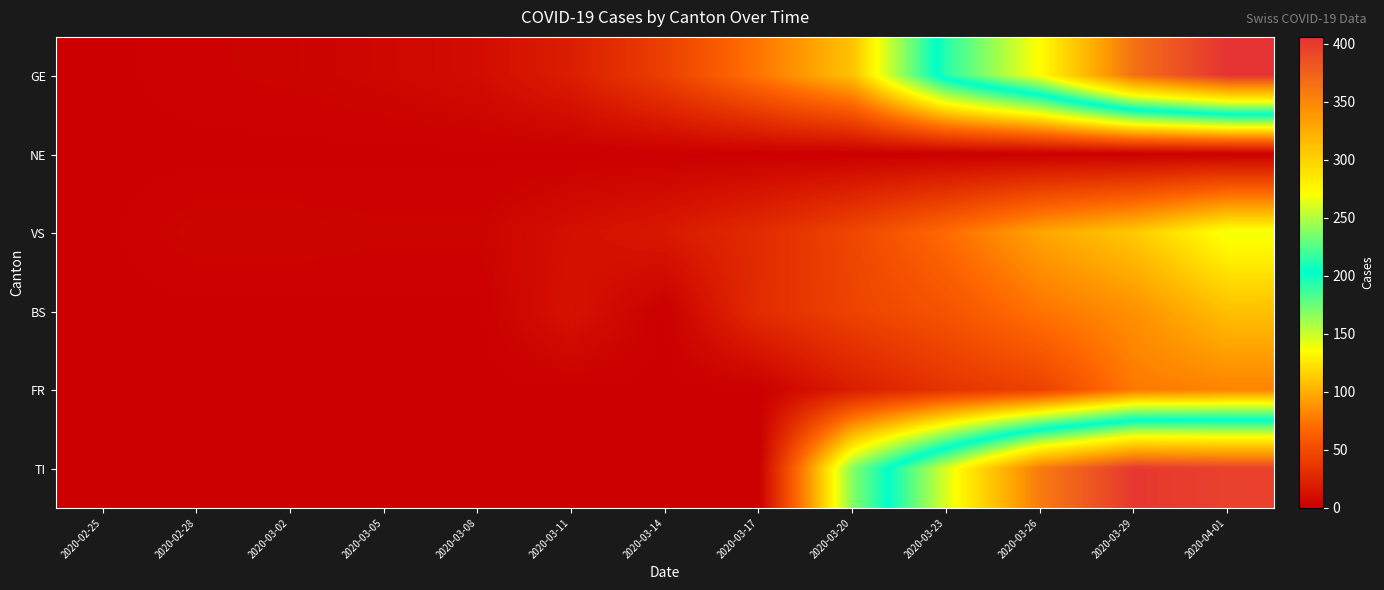

Reading left to right, list all the values displayed in this chart.

GE: 2020-02-25=0	2020-02-28=2	2020-03-02=3	2020-03-05=5	2020-03-08=9	2020-03-11=20	2020-03-14=43	2020-03-17=75	2020-03-20=109	2020-03-23=214	2020-03-26=272	2020-03-29=365	2020-04-01=406
NE: 2020-02-25=0	2020-02-28=0	2020-03-02=0	2020-03-05=0	2020-03-08=0	2020-03-11=0	2020-03-14=0	2020-03-17=0	2020-03-20=0	2020-03-23=0	2020-03-26=0	2020-03-29=0	2020-04-01=0
VS: 2020-02-25=0	2020-02-28=4	2020-03-02=4	2020-03-05=3	2020-03-08=3	2020-03-11=11	2020-03-14=17	2020-03-17=29	2020-03-20=47	2020-03-23=70	2020-03-26=96	2020-03-29=112	2020-04-01=139
BS: 2020-02-25=0	2020-02-28=0	2020-03-02=0	2020-03-05=0	2020-03-08=0	2020-03-11=13	2020-03-14=0	2020-03-17=30	2020-03-20=45	2020-03-23=56	2020-03-26=74	2020-03-29=87	2020-04-01=108
FR: 2020-02-25=0	2020-02-28=0	2020-03-02=0	2020-03-05=0	2020-03-08=0	2020-03-11=0	2020-03-14=0	2020-03-17=0	2020-03-20=20	2020-03-23=35	2020-03-26=44	2020-03-29=76	2020-04-01=81
TI: 2020-02-25=0	2020-02-28=0	2020-03-02=0	2020-03-05=0	2020-03-08=0	2020-03-11=0	2020-03-14=0	2020-03-17=0	2020-03-20=168	2020-03-23=261	2020-03-26=358	2020-03-29=402	2020-04-01=396